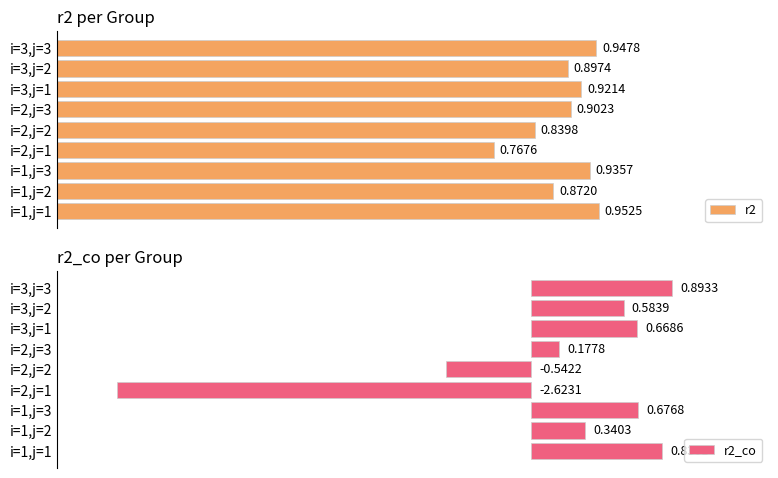

List the series in order of their peak value, lowest first.

r2_co, r2